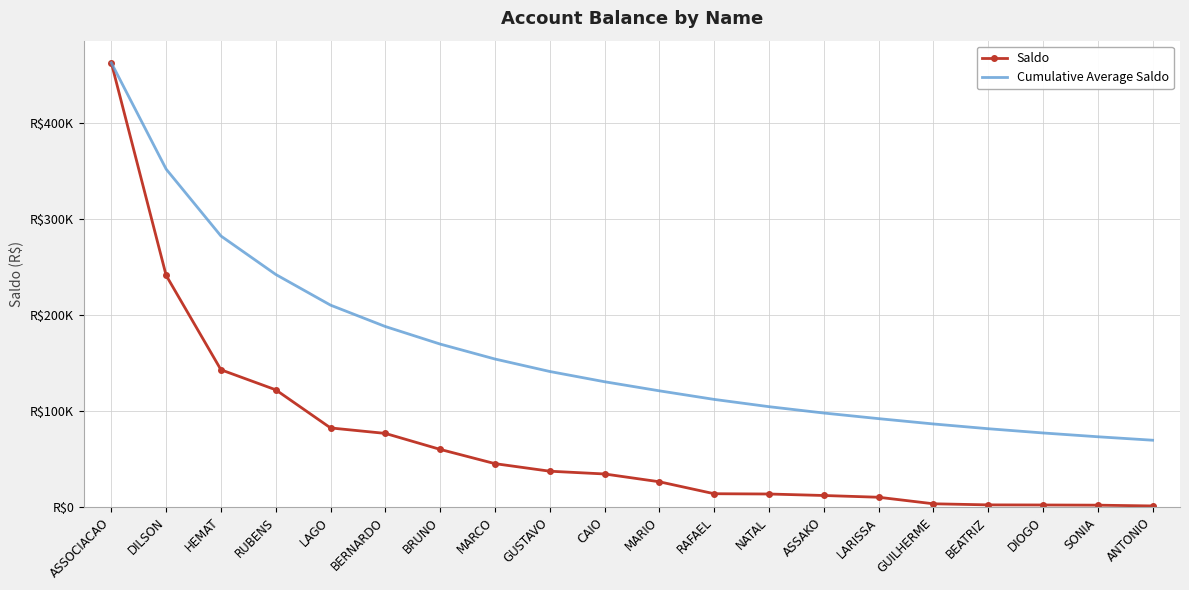

What are all the series names shown in the legend?

Saldo, Cumulative Average Saldo